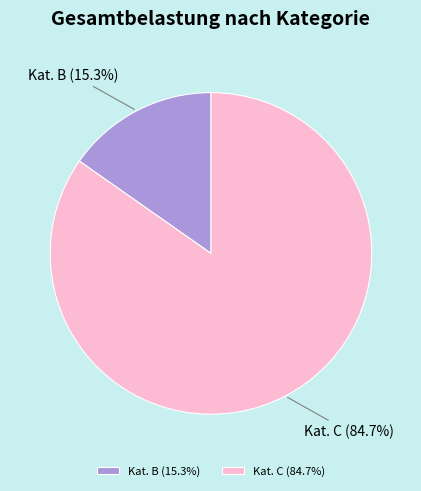

Which slice represents more than half of the pie?

Kat. C